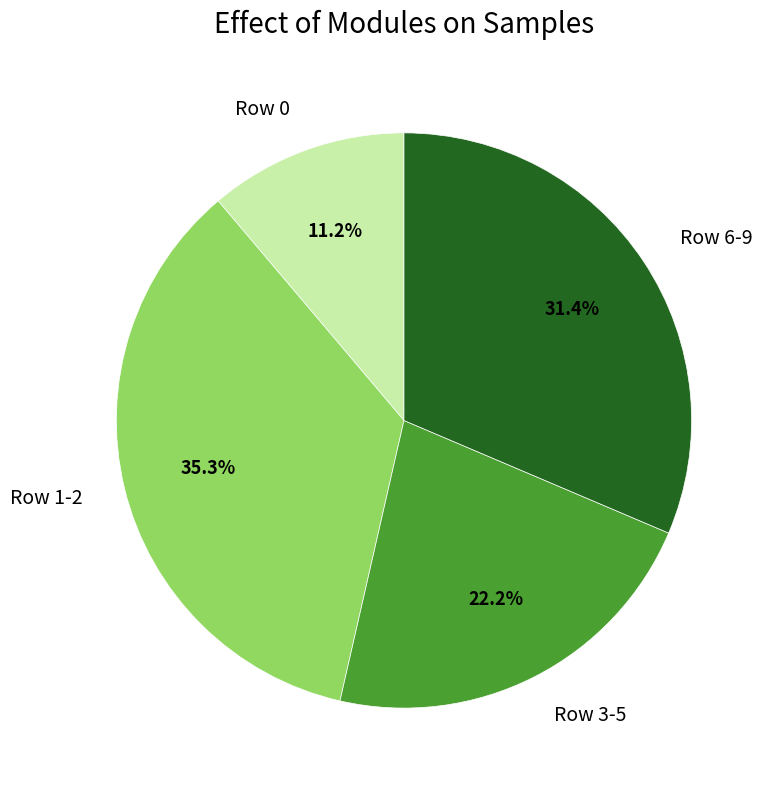

Rank the categories by value from highest to lowest.

Row 1-2, Row 6-9, Row 3-5, Row 0